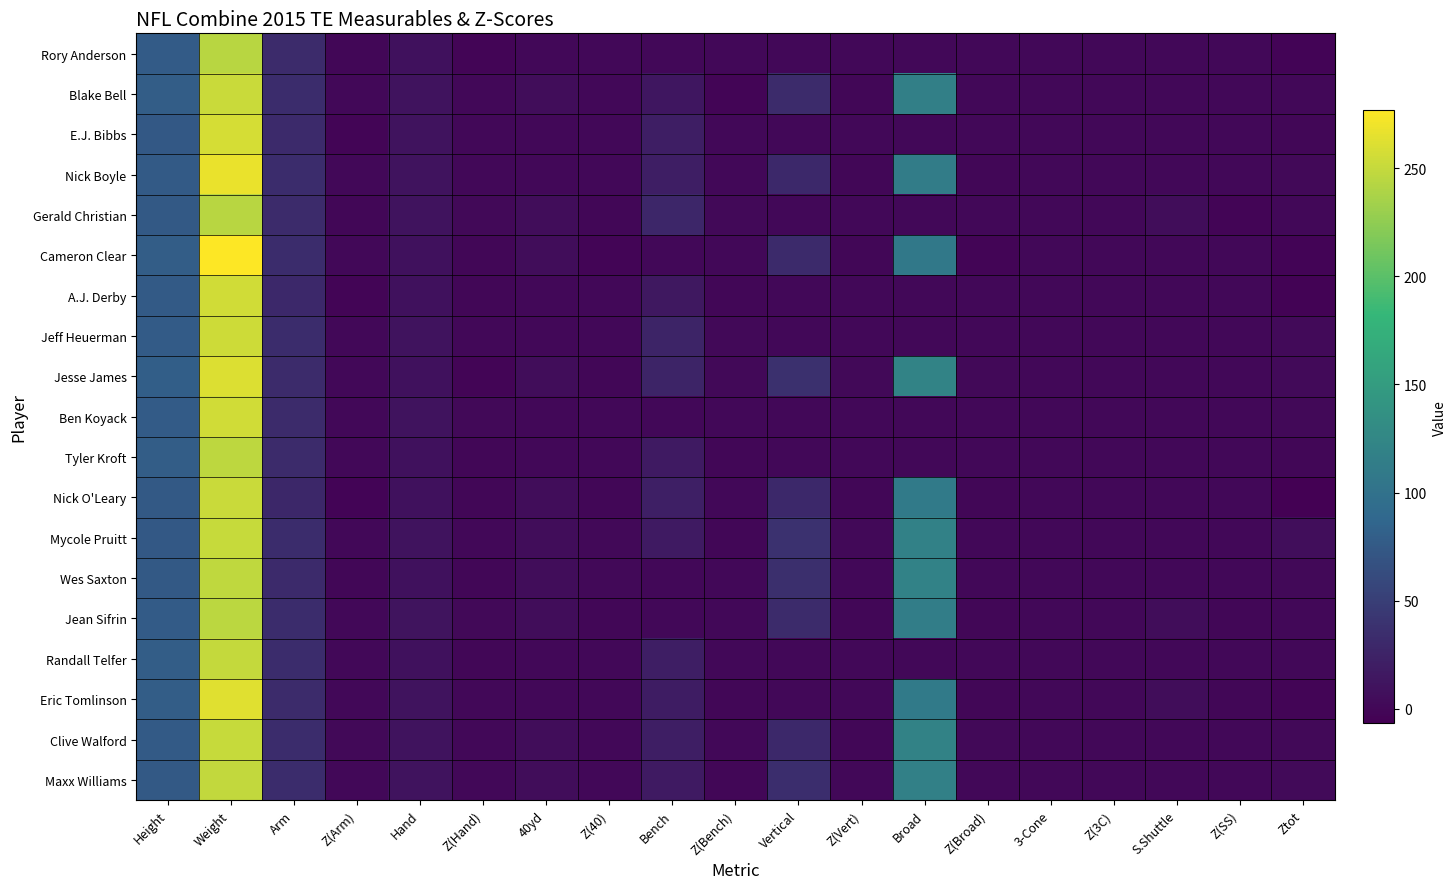

Reading left to right, transcribe all the data shown in this chart.

Rory Anderson: Height=77.0	Weight=244.0	Arm=32.2	Z(Arm)=-0.4	Hand=8.8	Z(Hand)=-2.0	40yd=0.0	Z(40)=0.0	Bench=0.0	Z(Bench)=0.0	Vertical=0.0	Z(Vert)=0.0	Broad=0.0	Z(Broad)=0.0	3-Cone=0.0	Z(3C)=0.0	S.Shuttle=0.0	Z(SS)=0.0	Ztot=-2.4
Blake Bell: Height=78.0	Weight=252.0	Arm=33.1	Z(Arm)=0.4	Hand=10.0	Z(Hand)=0.1	40yd=4.8	Z(40)=0.0	Bench=14.0	Z(Bench)=-1.4	Vertical=33.0	Z(Vert)=-0.2	Broad=116.0	Z(Broad)=0.2	3-Cone=0.0	Z(3C)=0.0	S.Shuttle=0.0	Z(SS)=0.0	Ztot=0.3
E.J. Bibbs: Height=74.0	Weight=258.0	Arm=31.1	Z(Arm)=-1.4	Hand=10.2	Z(Hand)=0.5	40yd=0.0	Z(40)=0.0	Bench=20.0	Z(Bench)=0.0	Vertical=0.0	Z(Vert)=0.0	Broad=0.0	Z(Broad)=0.0	3-Cone=0.0	Z(3C)=0.0	S.Shuttle=0.0	Z(SS)=0.0	Ztot=-0.9
Nick Boyle: Height=76.0	Weight=268.0	Arm=33.4	Z(Arm)=0.6	Hand=10.4	Z(Hand)=0.7	40yd=0.0	Z(40)=0.0	Bench=20.0	Z(Bench)=0.0	Vertical=30.5	Z(Vert)=-1.1	Broad=112.0	Z(Broad)=-0.7	3-Cone=0.0	Z(3C)=0.0	S.Shuttle=0.0	Z(SS)=0.0	Ztot=1.4
Gerald Christian: Height=75.0	Weight=244.0	Arm=32.5	Z(Arm)=-0.2	Hand=10.8	Z(Hand)=1.3	40yd=4.9	Z(40)=-0.6	Bench=28.0	Z(Bench)=1.9	Vertical=0.0	Z(Vert)=0.0	Broad=0.0	Z(Broad)=0.0	3-Cone=0.0	Z(3C)=0.0	S.Shuttle=4.7	Z(SS)=-1.7	Ztot=0.8
Cameron Clear: Height=78.0	Weight=277.0	Arm=33.6	Z(Arm)=0.8	Hand=9.6	Z(Hand)=-0.6	40yd=5.0	Z(40)=-1.5	Bench=0.0	Z(Bench)=0.0	Vertical=32.0	Z(Vert)=-0.5	Broad=108.0	Z(Broad)=-1.6	3-Cone=0.0	Z(3C)=0.0	S.Shuttle=0.0	Z(SS)=0.0	Ztot=-3.4
A.J. Derby: Height=76.0	Weight=255.0	Arm=30.5	Z(Arm)=-1.9	Hand=9.5	Z(Hand)=-0.8	40yd=0.0	Z(40)=0.0	Bench=15.0	Z(Bench)=-1.2	Vertical=0.0	Z(Vert)=0.0	Broad=0.0	Z(Broad)=0.0	3-Cone=0.0	Z(3C)=0.0	S.Shuttle=0.0	Z(SS)=0.0	Ztot=-3.9
Jeff Heuerman: Height=77.0	Weight=254.0	Arm=33.2	Z(Arm)=0.5	Hand=10.1	Z(Hand)=0.3	40yd=0.0	Z(40)=0.0	Bench=26.0	Z(Bench)=1.4	Vertical=0.0	Z(Vert)=0.0	Broad=0.0	Z(Broad)=0.0	3-Cone=0.0	Z(3C)=0.0	S.Shuttle=0.0	Z(SS)=0.0	Ztot=2.2
Jesse James: Height=79.0	Weight=261.0	Arm=33.0	Z(Arm)=0.3	Hand=9.0	Z(Hand)=-1.6	40yd=4.8	Z(40)=-0.2	Bench=26.0	Z(Bench)=1.4	Vertical=37.5	Z(Vert)=1.4	Broad=121.0	Z(Broad)=1.3	3-Cone=0.0	Z(3C)=0.0	S.Shuttle=0.0	Z(SS)=0.0	Ztot=2.5
Ben Koyack: Height=77.0	Weight=255.0	Arm=32.6	Z(Arm)=-0.1	Hand=10.8	Z(Hand)=1.3	40yd=0.0	Z(40)=0.0	Bench=0.0	Z(Bench)=0.0	Vertical=0.0	Z(Vert)=0.0	Broad=0.0	Z(Broad)=0.0	3-Cone=0.0	Z(3C)=0.0	S.Shuttle=0.0	Z(SS)=0.0	Ztot=1.3
Tyler Kroft: Height=78.0	Weight=246.0	Arm=33.0	Z(Arm)=0.3	Hand=9.6	Z(Hand)=-0.6	40yd=0.0	Z(40)=0.0	Bench=17.0	Z(Bench)=-0.7	Vertical=0.0	Z(Vert)=0.0	Broad=0.0	Z(Broad)=0.0	3-Cone=0.0	Z(3C)=0.0	S.Shuttle=0.0	Z(SS)=0.0	Ztot=-1.0
Nick O'Leary: Height=75.0	Weight=252.0	Arm=29.8	Z(Arm)=-2.6	Hand=9.4	Z(Hand)=-1.0	40yd=4.9	Z(40)=-1.1	Bench=21.0	Z(Bench)=0.2	Vertical=30.5	Z(Vert)=-1.1	Broad=110.0	Z(Broad)=-1.1	3-Cone=0.0	Z(3C)=0.0	S.Shuttle=0.0	Z(SS)=0.0	Ztot=-6.8
Mycole Pruitt: Height=74.0	Weight=251.0	Arm=33.5	Z(Arm)=0.7	Hand=10.2	Z(Hand)=0.5	40yd=4.6	Z(40)=1.9	Bench=17.0	Z(Bench)=-0.7	Vertical=38.0	Z(Vert)=1.6	Broad=118.0	Z(Broad)=0.7	3-Cone=0.0	Z(3C)=0.0	S.Shuttle=0.0	Z(SS)=0.0	Ztot=5.4
Wes Saxton: Height=75.0	Weight=248.0	Arm=32.0	Z(Arm)=-0.6	Hand=9.6	Z(Hand)=-0.6	40yd=4.7	Z(40)=1.3	Bench=0.0	Z(Bench)=0.0	Vertical=36.0	Z(Vert)=0.9	Broad=119.0	Z(Broad)=0.9	3-Cone=0.0	Z(3C)=0.0	S.Shuttle=0.0	Z(SS)=0.0	Ztot=1.8
Jean Sifrin: Height=77.0	Weight=245.0	Arm=33.4	Z(Arm)=0.6	Hand=11.0	Z(Hand)=1.8	40yd=4.8	Z(40)=-0.3	Bench=0.0	Z(Bench)=0.0	Vertical=33.0	Z(Vert)=-0.2	Broad=114.0	Z(Broad)=-0.2	3-Cone=0.0	Z(3C)=0.0	S.Shuttle=4.6	Z(SS)=-1.0	Ztot=0.7
Randall Telfer: Height=78.0	Weight=250.0	Arm=33.5	Z(Arm)=0.7	Hand=9.6	Z(Hand)=-0.6	40yd=0.0	Z(40)=0.0	Bench=20.0	Z(Bench)=0.0	Vertical=0.0	Z(Vert)=0.0	Broad=0.0	Z(Broad)=0.0	3-Cone=0.0	Z(3C)=0.0	S.Shuttle=0.0	Z(SS)=0.0	Ztot=0.2
Eric Tomlinson: Height=78.0	Weight=263.0	Arm=32.9	Z(Arm)=0.2	Hand=10.0	Z(Hand)=0.1	40yd=0.0	Z(40)=0.0	Bench=19.0	Z(Bench)=-0.2	Vertical=0.0	Z(Vert)=0.0	Broad=110.0	Z(Broad)=-1.1	3-Cone=0.0	Z(3C)=0.0	S.Shuttle=4.5	Z(SS)=-0.5	Ztot=-1.6
Clive Walford: Height=76.0	Weight=251.0	Arm=34.0	Z(Arm)=1.2	Hand=10.2	Z(Hand)=0.5	40yd=4.8	Z(40)=0.1	Bench=20.0	Z(Bench)=0.0	Vertical=30.5	Z(Vert)=-1.1	Broad=120.0	Z(Broad)=1.1	3-Cone=0.0	Z(3C)=0.0	S.Shuttle=0.0	Z(SS)=0.0	Ztot=1.1
Maxx Williams: Height=75.0	Weight=249.0	Arm=33.5	Z(Arm)=0.7	Hand=10.4	Z(Hand)=0.7	40yd=4.8	Z(40)=0.2	Bench=17.0	Z(Bench)=-0.7	Vertical=34.5	Z(Vert)=0.3	Broad=117.0	Z(Broad)=0.5	3-Cone=0.0	Z(3C)=0.0	S.Shuttle=0.0	Z(SS)=0.0	Ztot=2.5